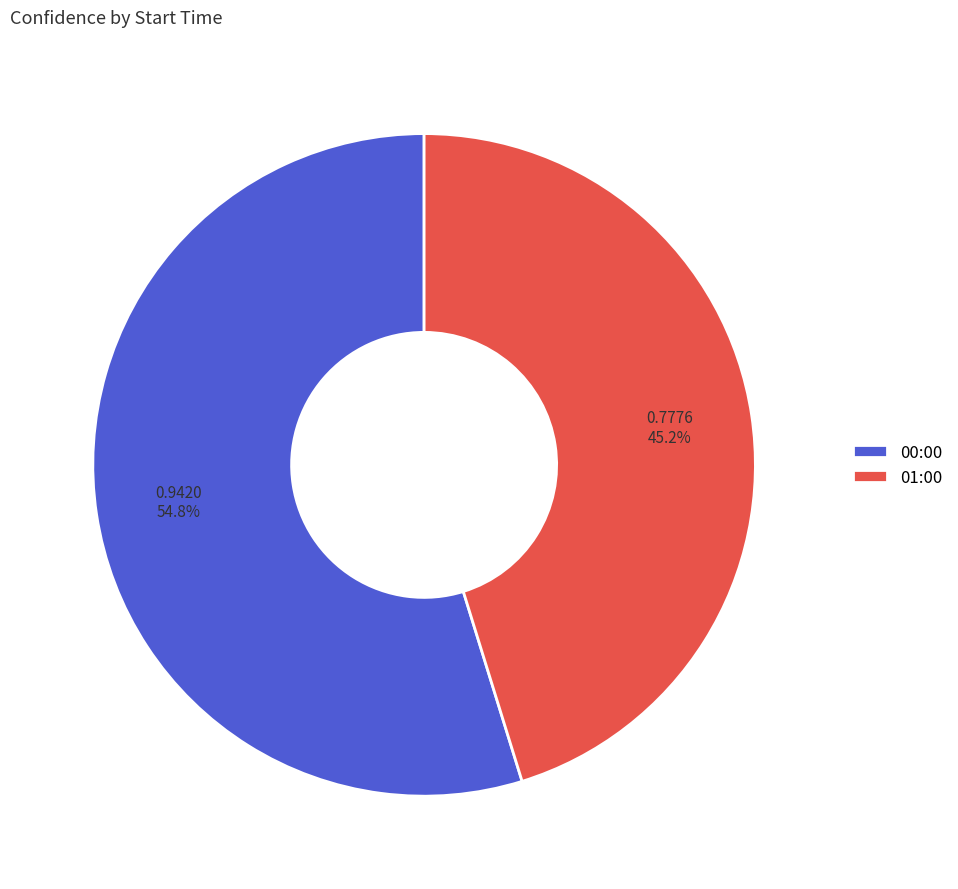

Which category has the smallest portion of the pie?

01:00